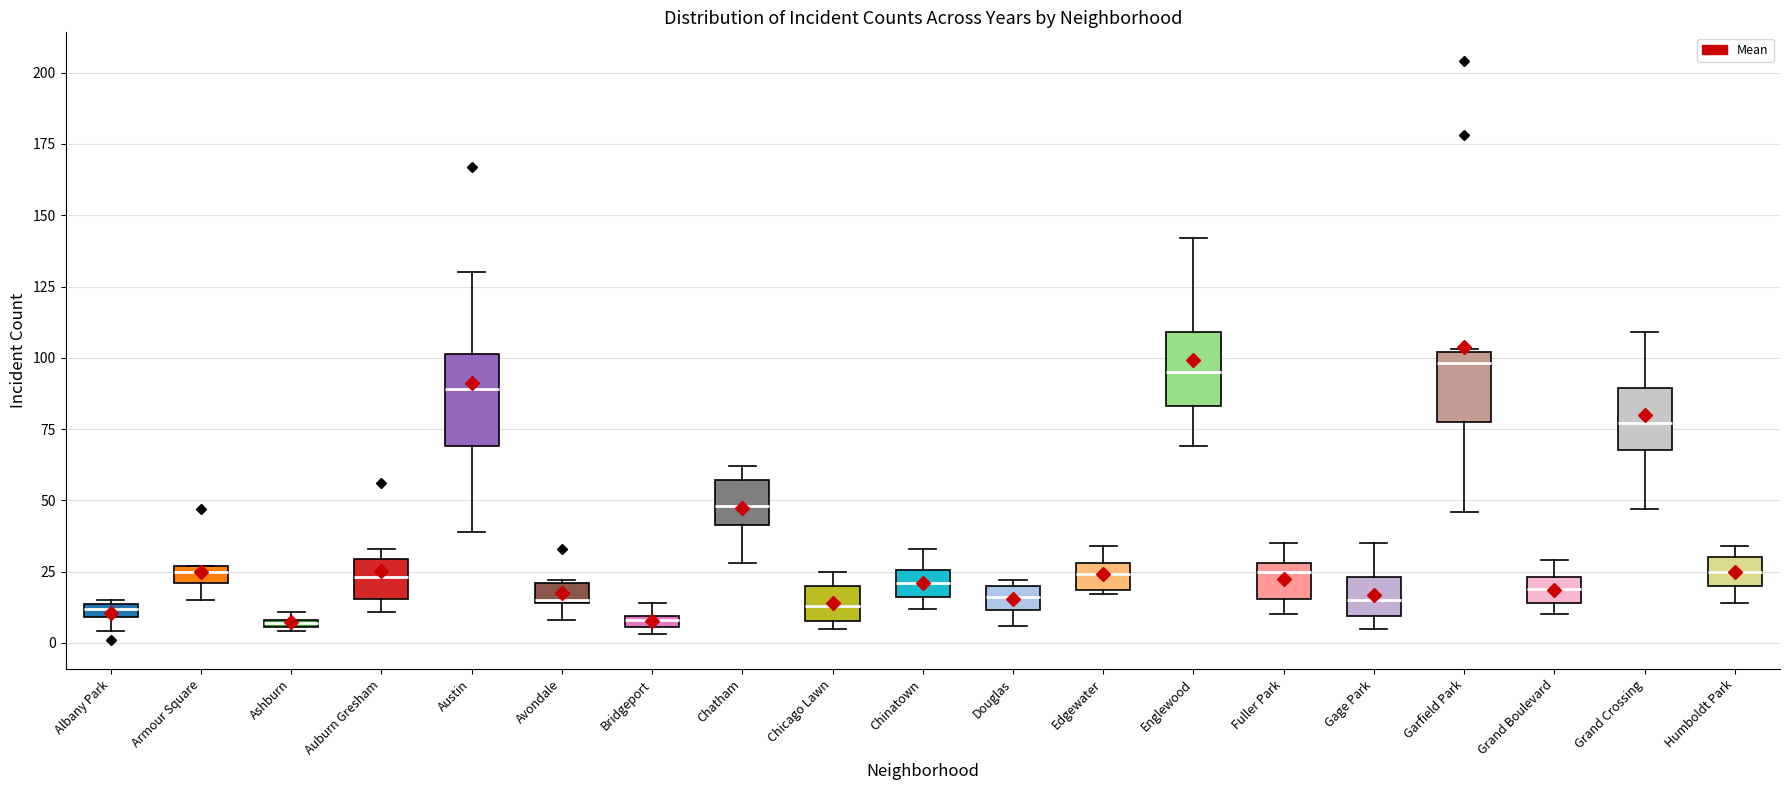

Where is the upper edge of the box for Austin on the y-axis? The values are not printed on the chart, so give them approximately, as read against the axis.

100